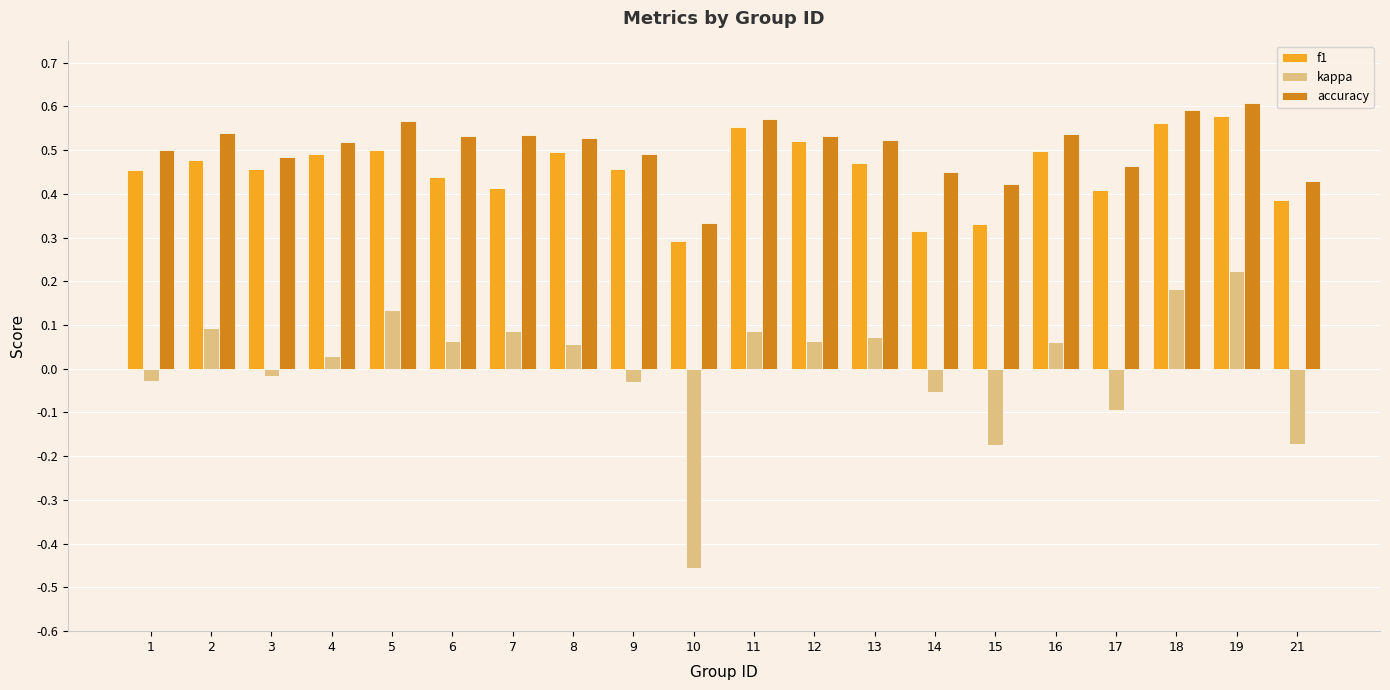

At which label does kappa reach its peak?

19